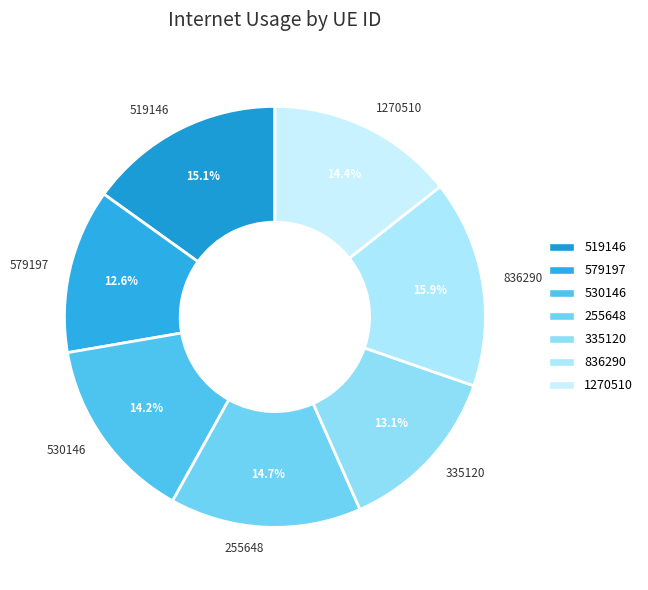

To the nearest percent, what portion does 836290 represent?

16%